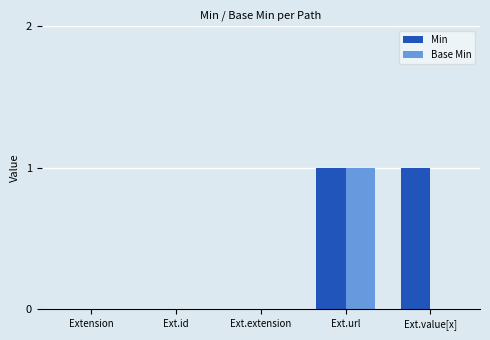

The Base Min series shows 0 at Extension. True or false?

True